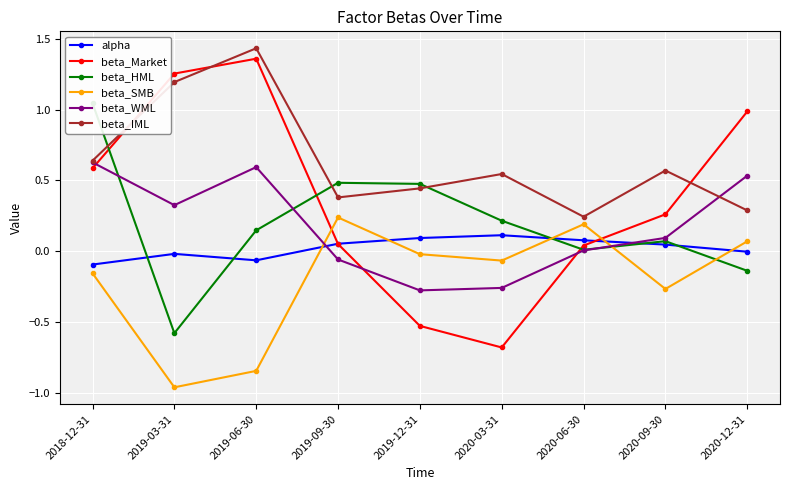

Rank the series at 2020-06-30 from highest to lowest value.

beta_IML, beta_SMB, alpha, beta_Market, beta_HML, beta_WML